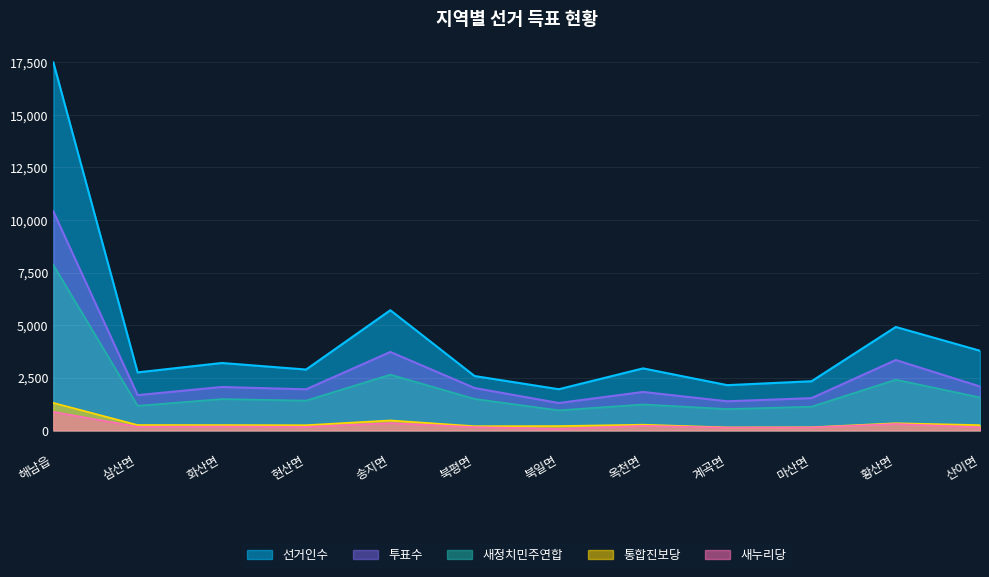

What is the maximum value for 투표수?

10406